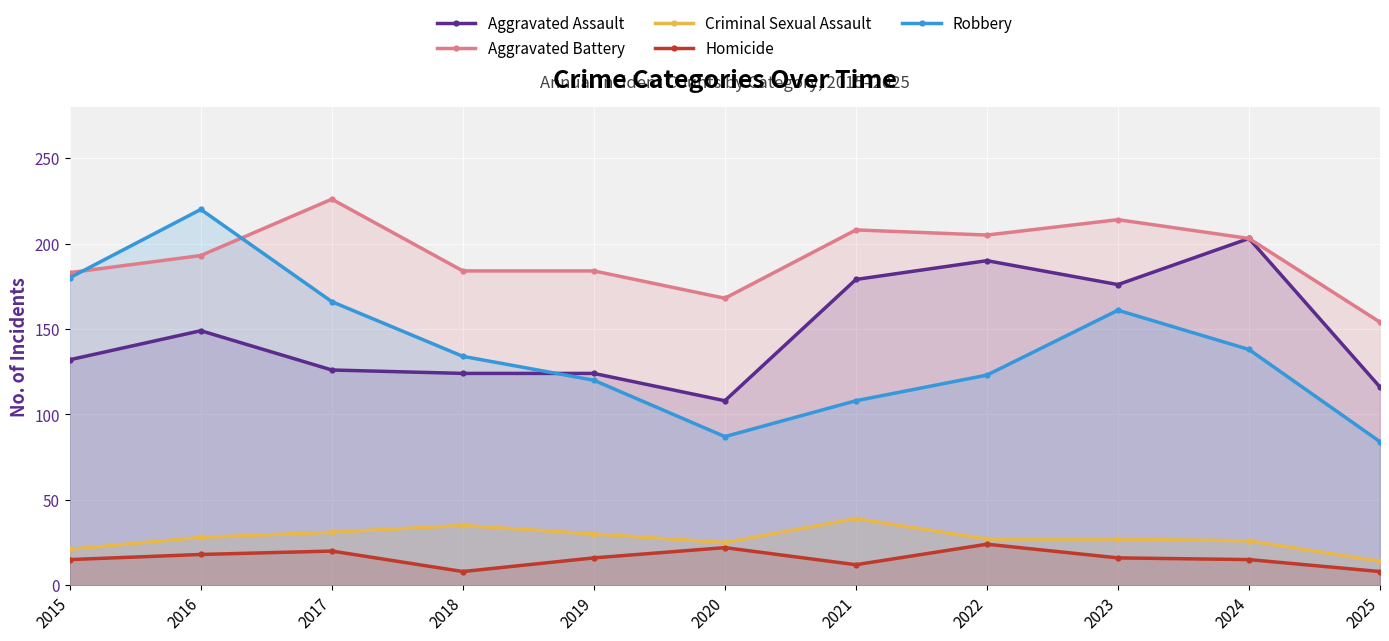

List the series in order of their peak value, highest first.

Aggravated Battery, Robbery, Aggravated Assault, Criminal Sexual Assault, Homicide